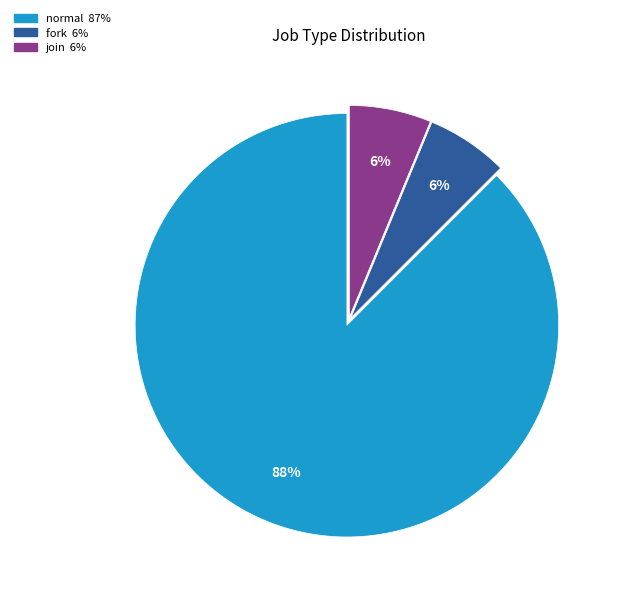

Is there a majority slice in this chart?

Yes